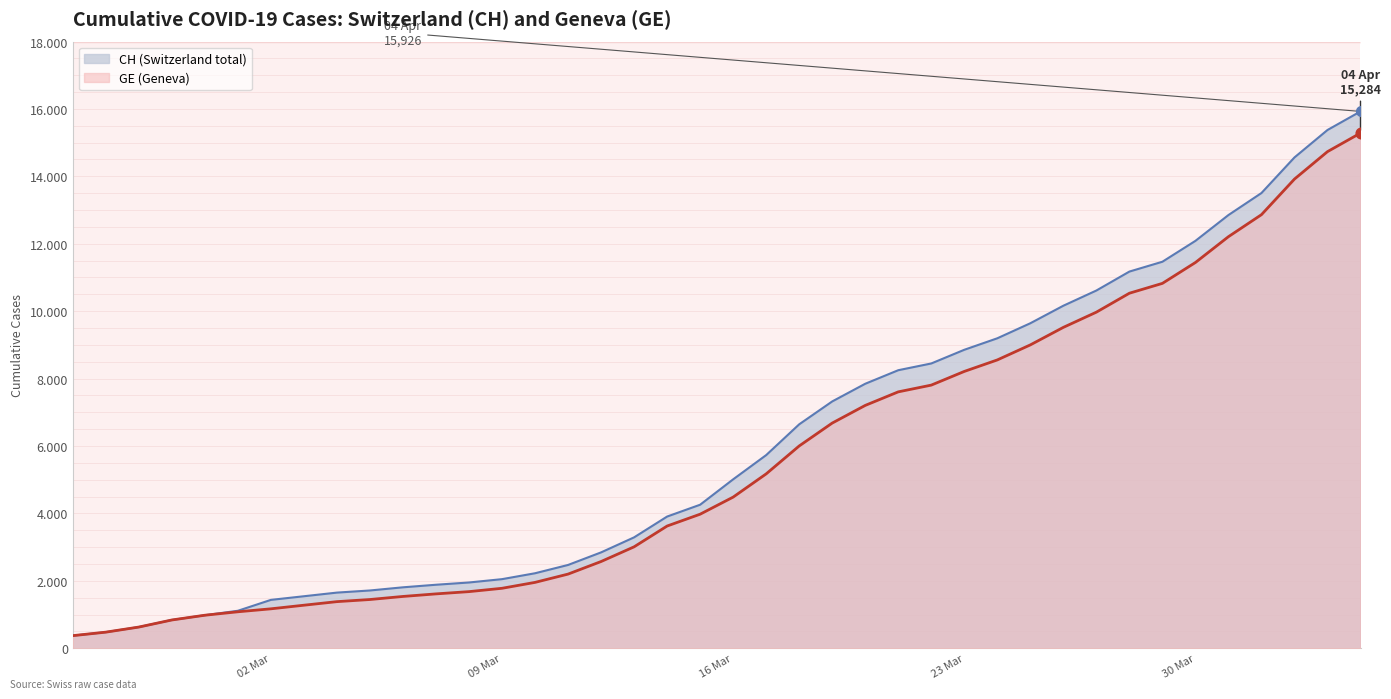

What is the total value across all series at 23 Mar?

17068